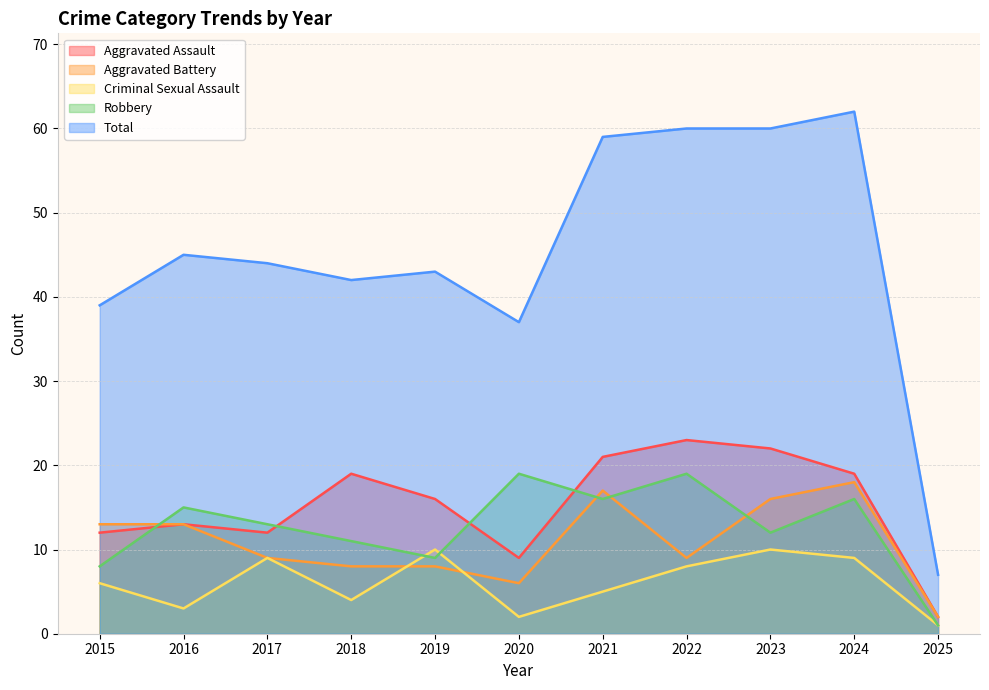

List the series in order of their peak value, highest first.

Total, Aggravated Assault, Robbery, Aggravated Battery, Criminal Sexual Assault